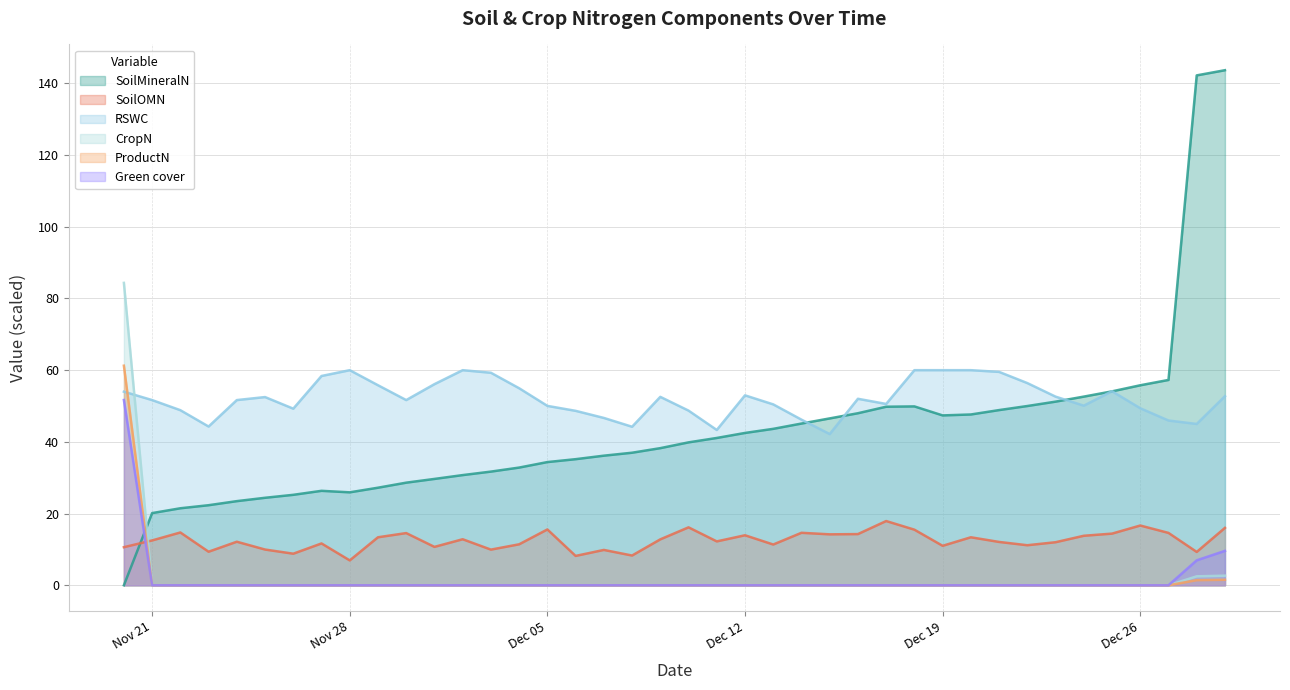

What is the maximum value shown in the chart?

143.7